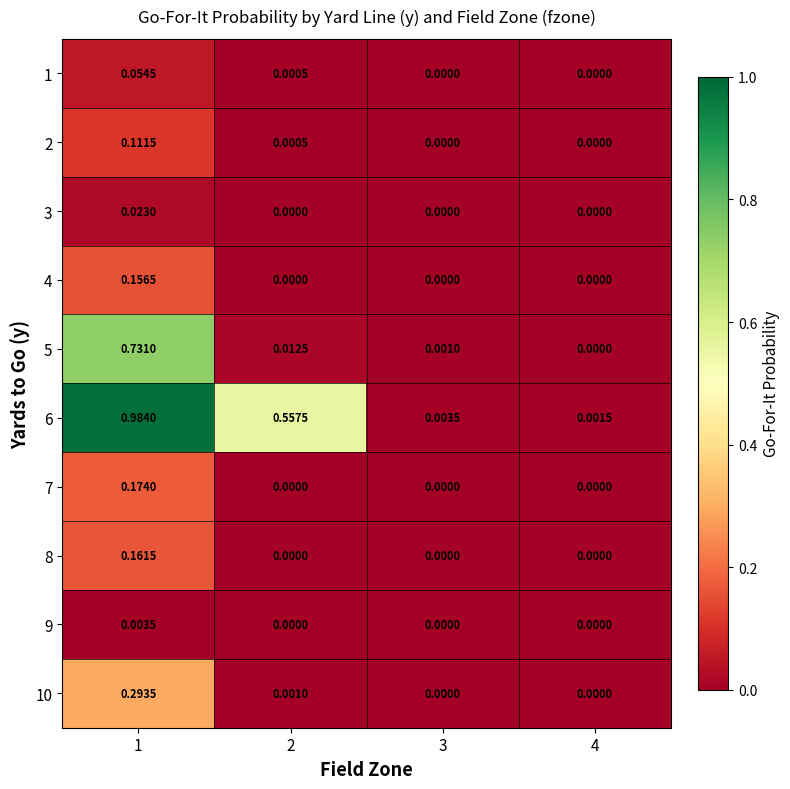

Is the value of 3 at 3 greater than the value of 10 at 1?

No